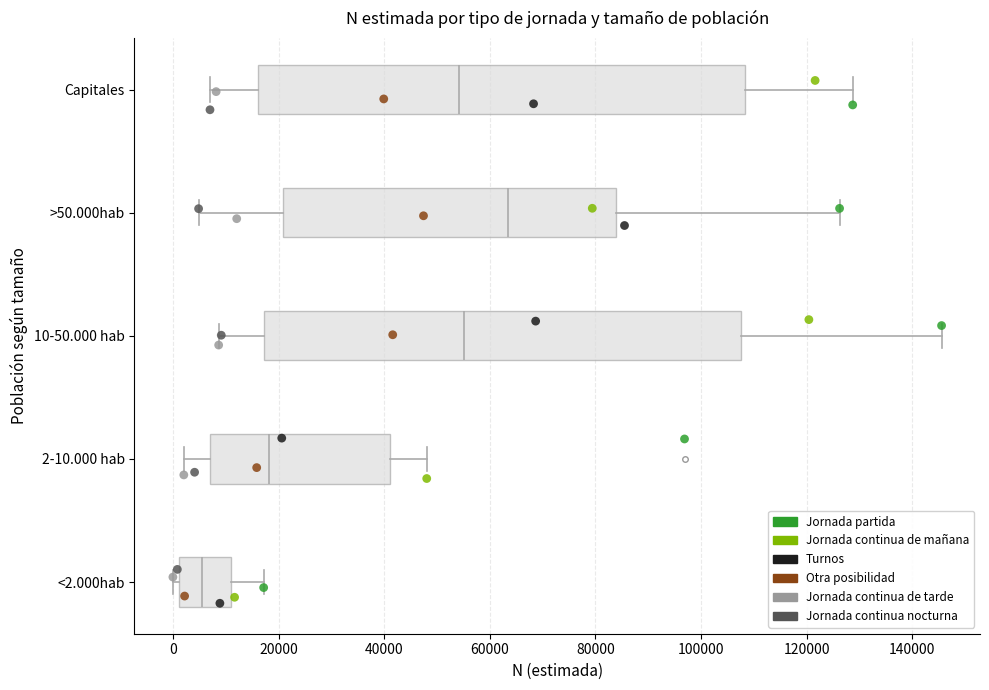

Reading bottom to top, read every box against the x-axis: the position of its median line, the range the box covers, and the ends of its whiskers. The values are not printed on the chart, so give them approximately, as read against the axis.

<2.000hab: median 6000, box 2000 to 10000, whiskers 0 to 18000
2-10.000 hab: median 18000, box 8000 to 42000, whiskers 2000 to 48000
10-50.000 hab: median 56000, box 18000 to 108000, whiskers 8000 to 146000
>50.000hab: median 64000, box 20000 to 84000, whiskers 4000 to 126000
Capitales: median 54000, box 16000 to 108000, whiskers 8000 to 128000